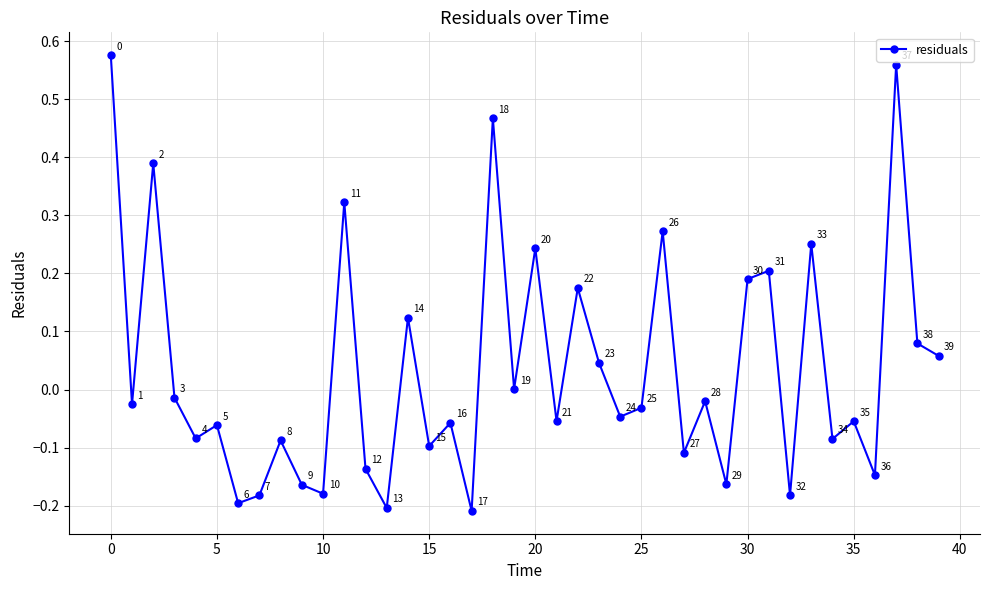

How many points are higher than both their immediate neighbors (excluding endpoints)?

15